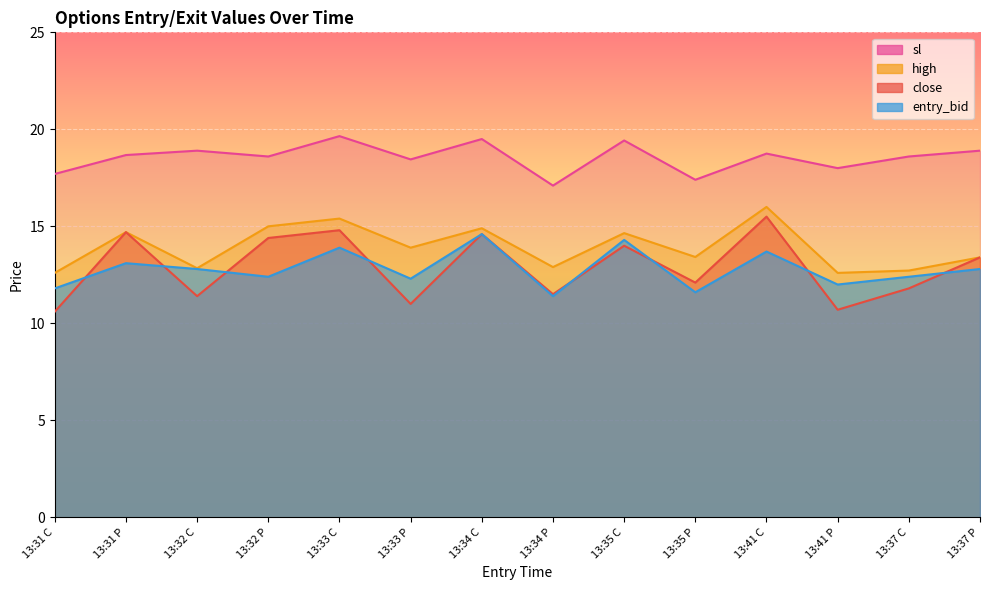

In close, how many points are lower than both neighbors (excluding endpoints)?

5